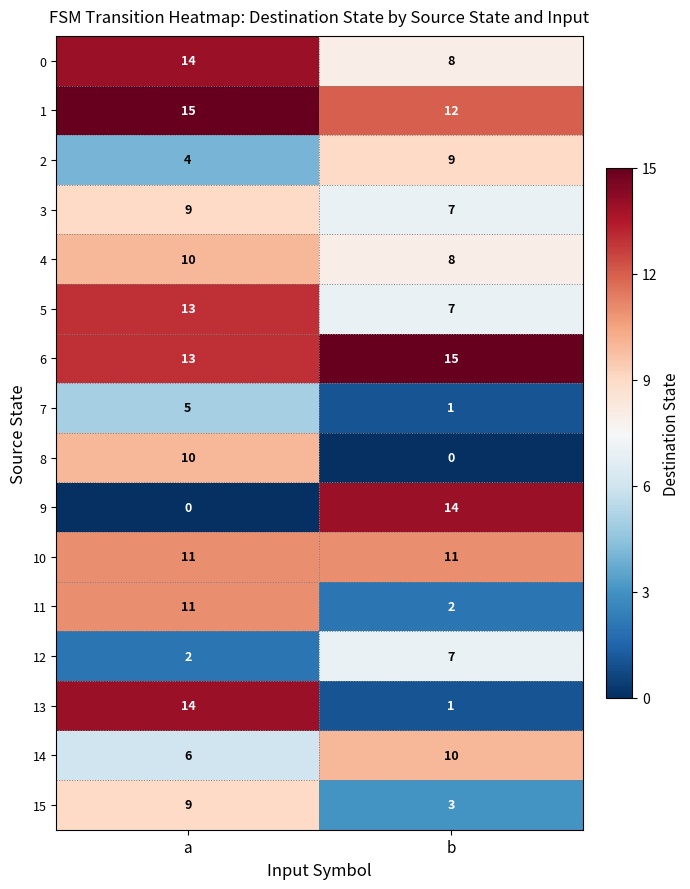

Which series changed the most between a and b?

9